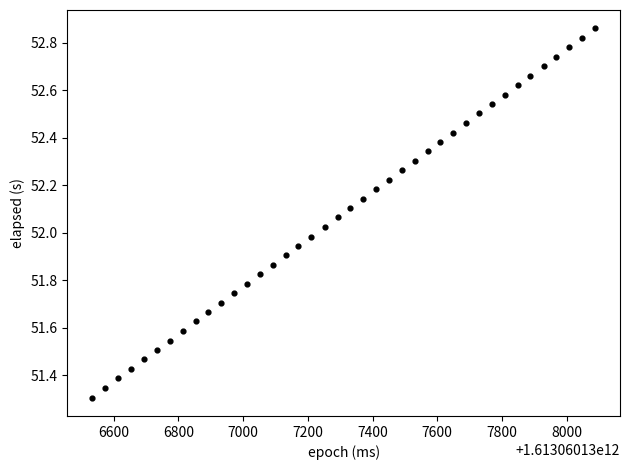

What is the range of X values (max minus min)?

1553.0